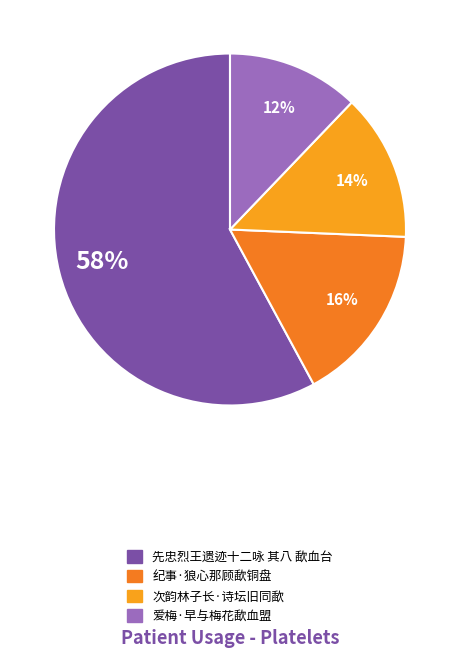

Is it true that 先忠烈王遗迹十二咏 其八 歃血台 is 58% of the pie?

True